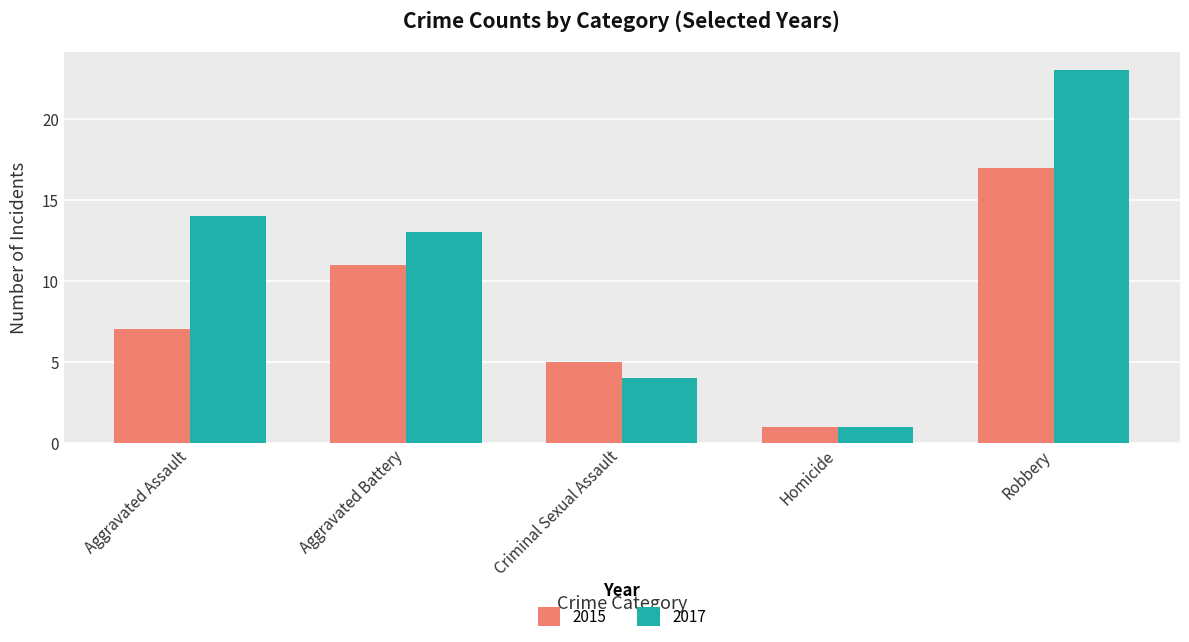

Reading left to right, extract all data points from this chart.

2015: 7	11	5	1	17
2017: 14	13	4	1	23